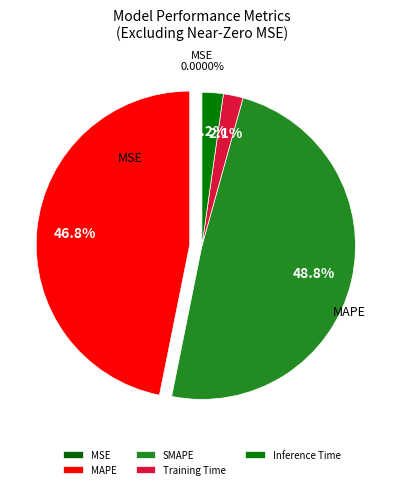

Does SMAPE represent more than half of the total?

No